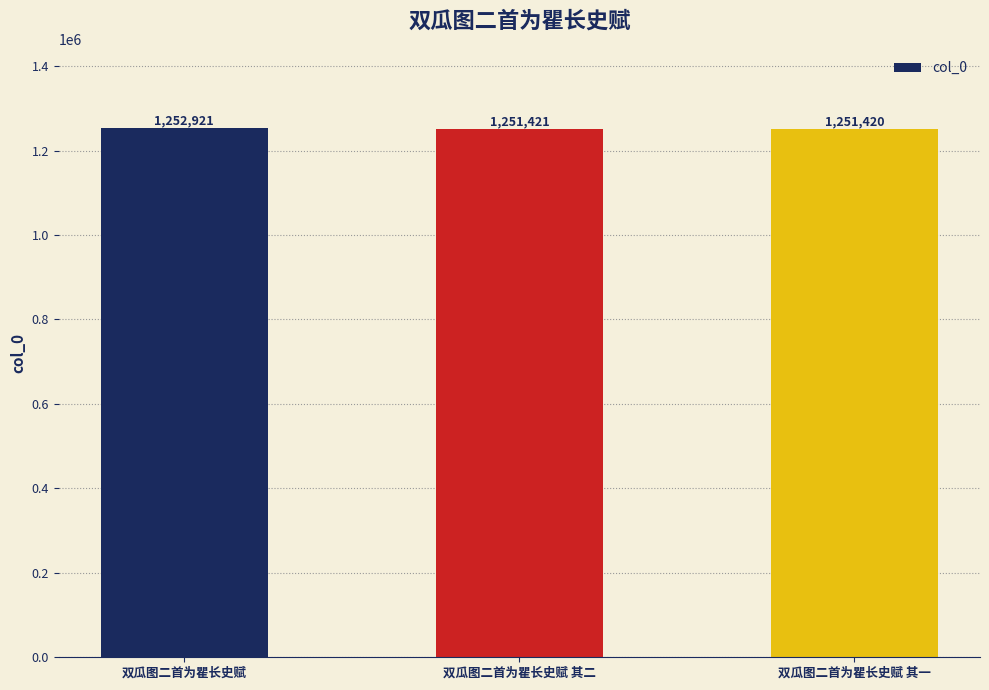

What is the difference between the values at 双瓜图二首为瞿长史赋 其一 and 双瓜图二首为瞿长史赋 其二?

1